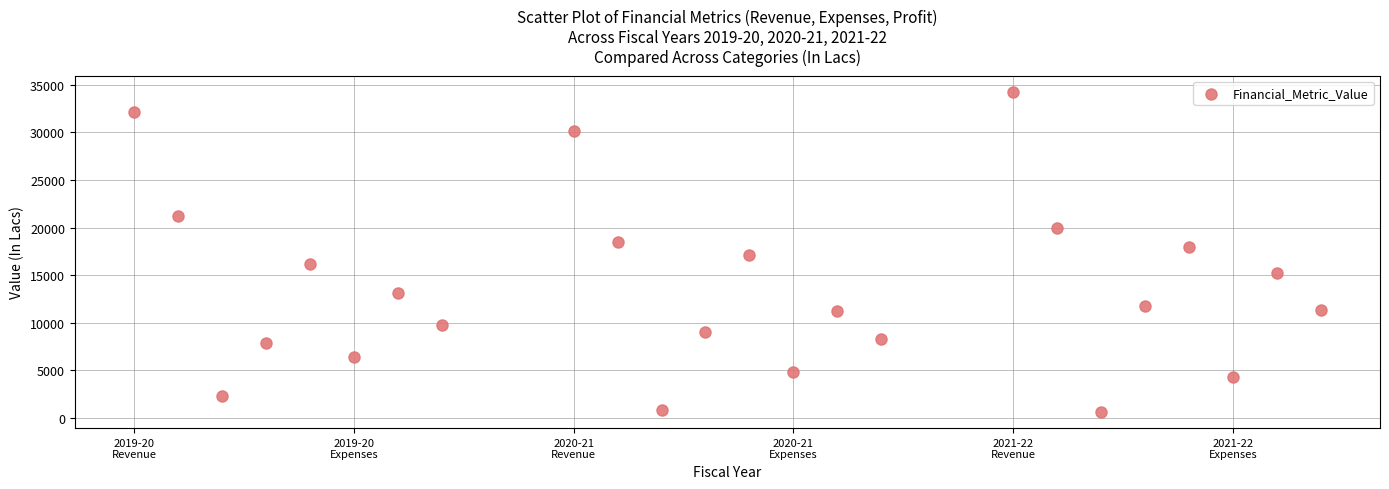

What is the range of X values (max minus min)?

2.7